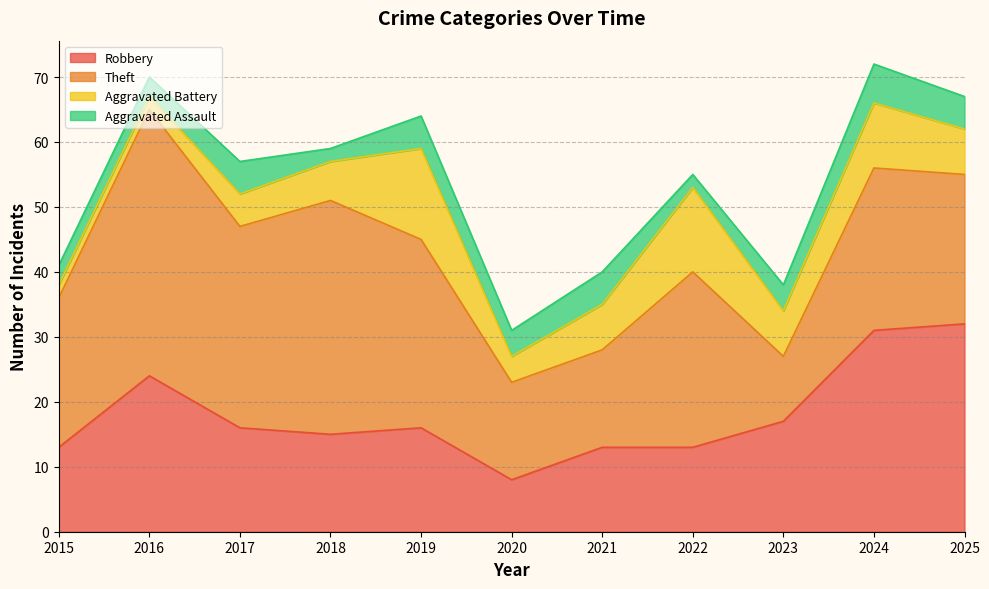

Is it true that Theft equals 41 at 2016?

True